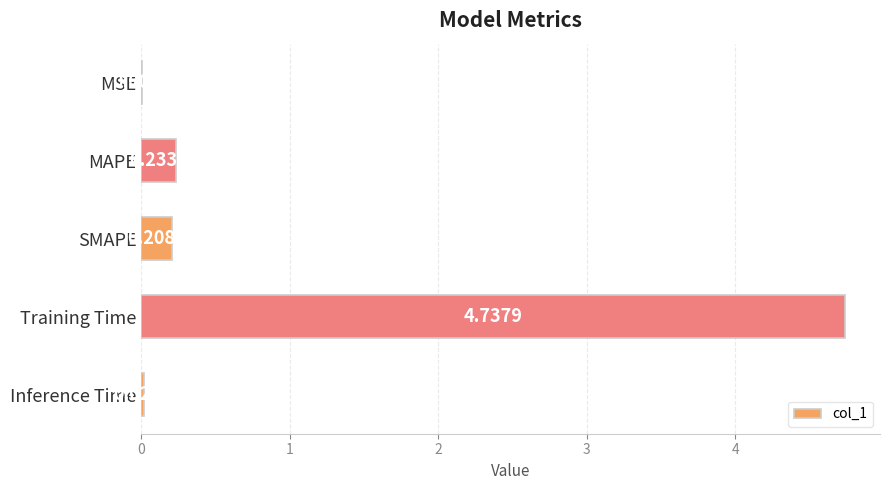

Where is the data nearest to the value 2?

MAPE